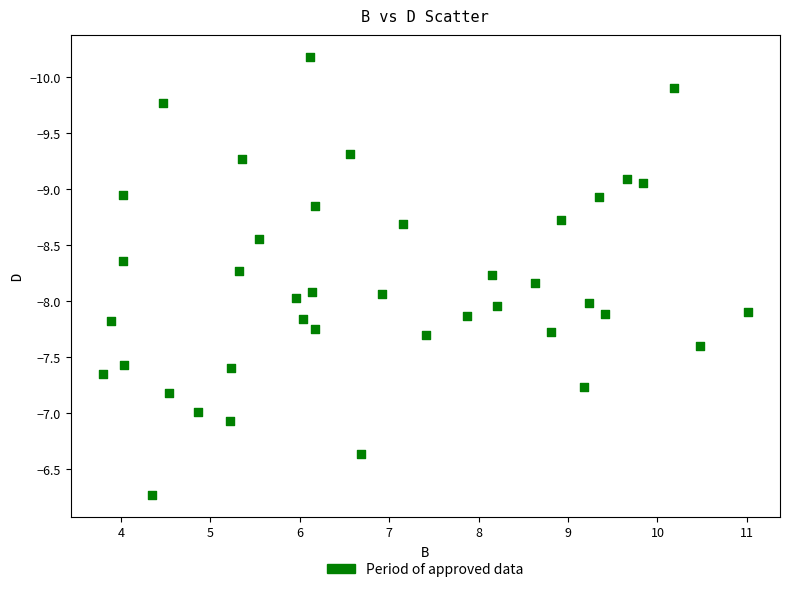

What is the range of Y values (max minus min)?

3.9